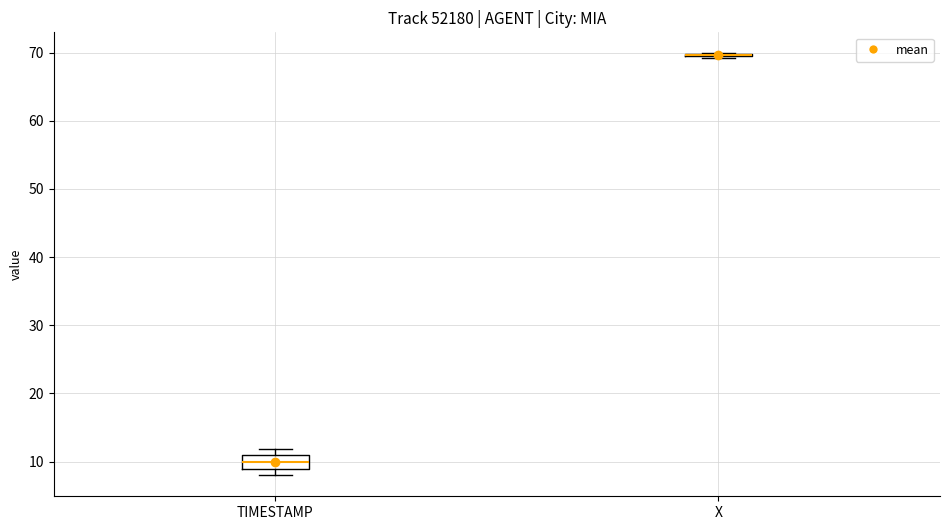

Where does the median line of the box for TIMESTAMP sit on the y-axis? The values are not printed on the chart, so give them approximately, as read against the axis.

10